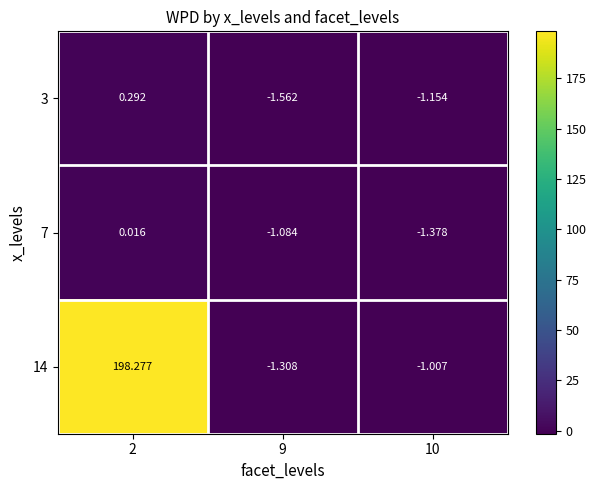

Is the value of 14 at 9 greater than the value of 7 at 9?

No